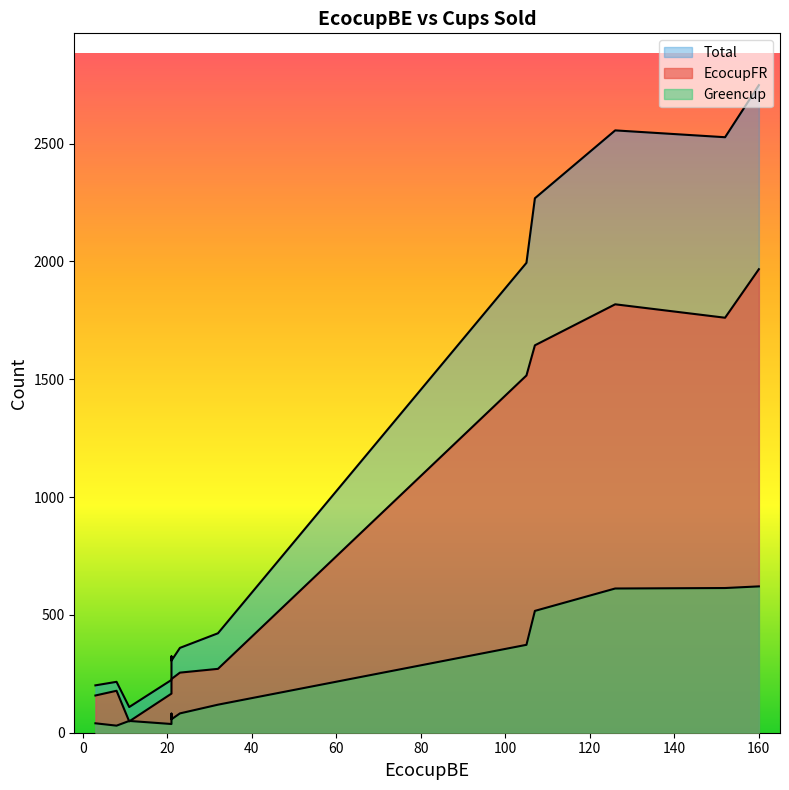

List the series in order of their peak value, highest first.

Total, EcocupFR, Greencup